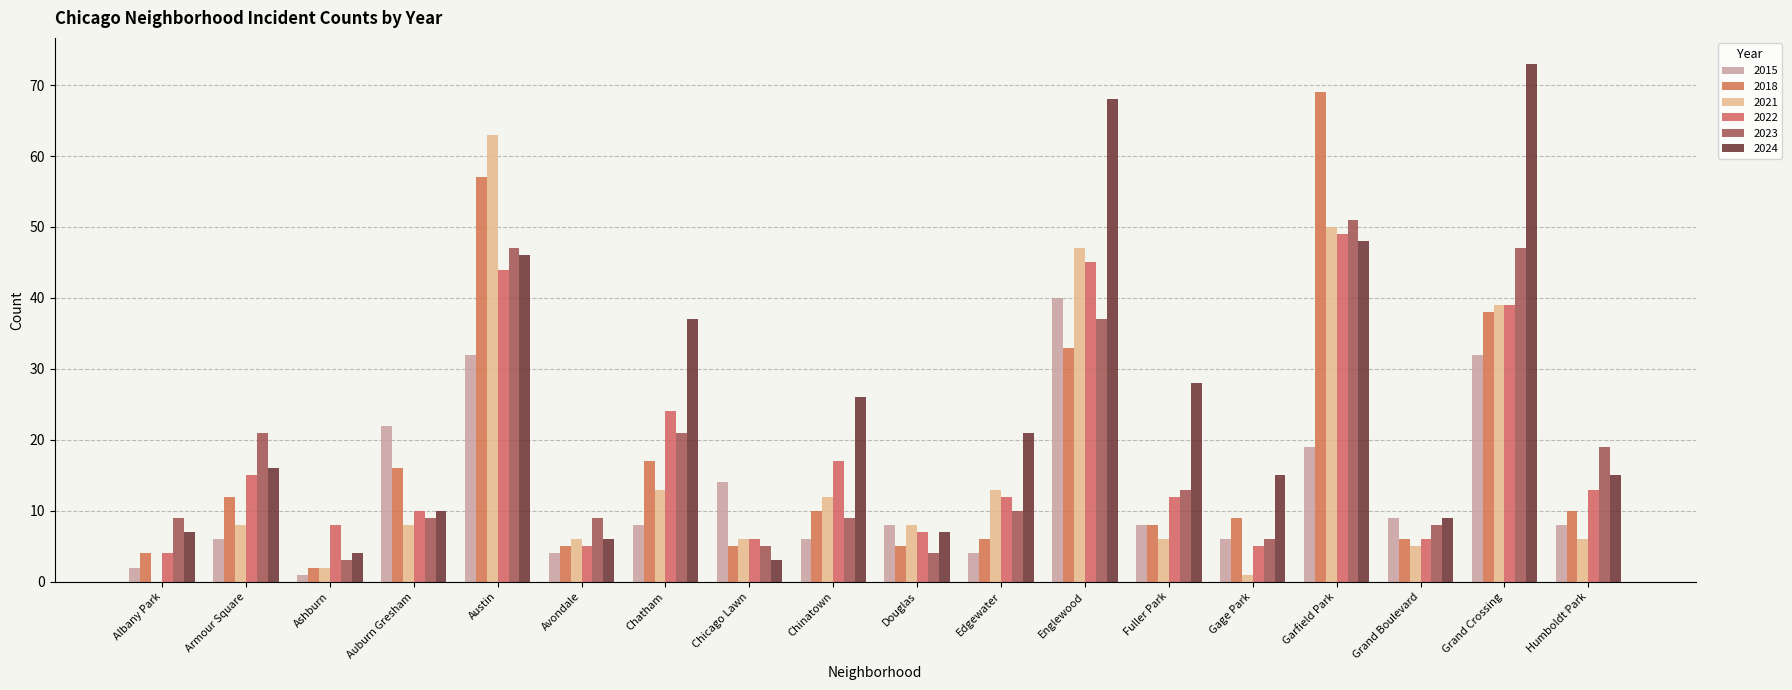

At which category is the sum across all series the highest?

Austin